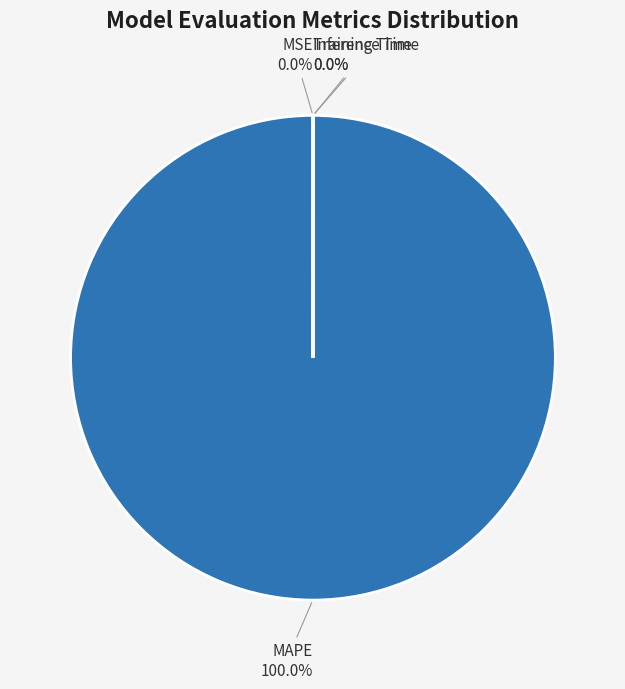

Is MAPE the majority of the pie?

Yes